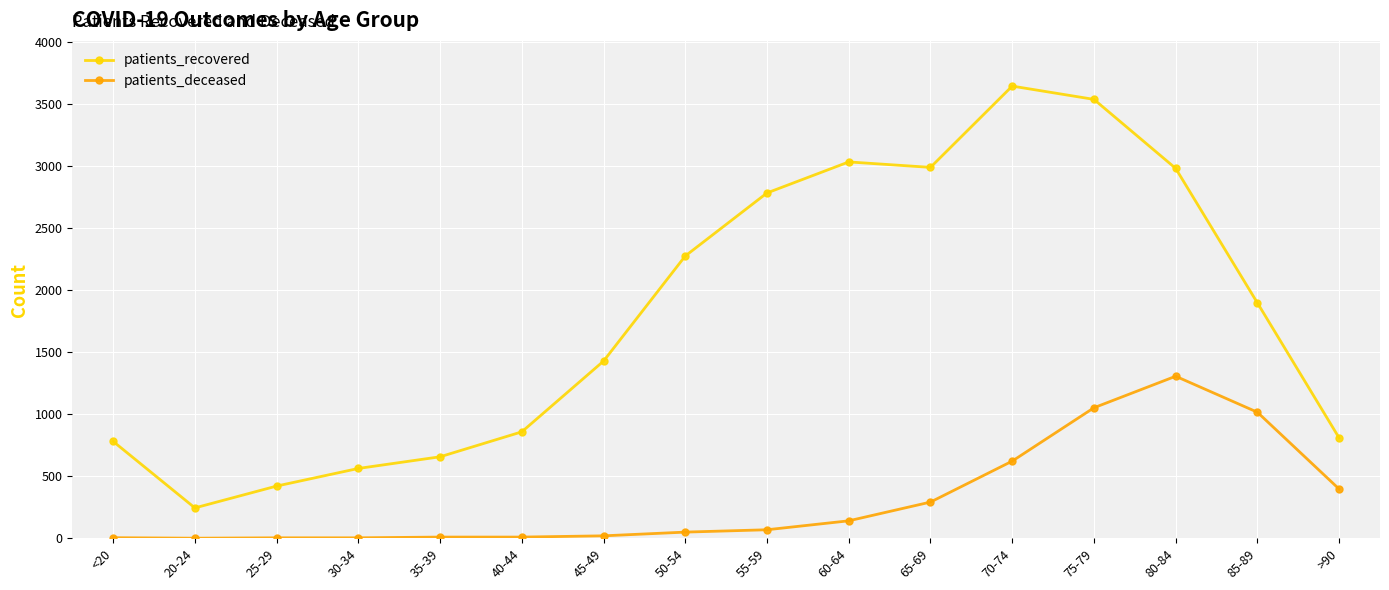

True or false: patients_deceased has a value of 49 at 50-54.

True